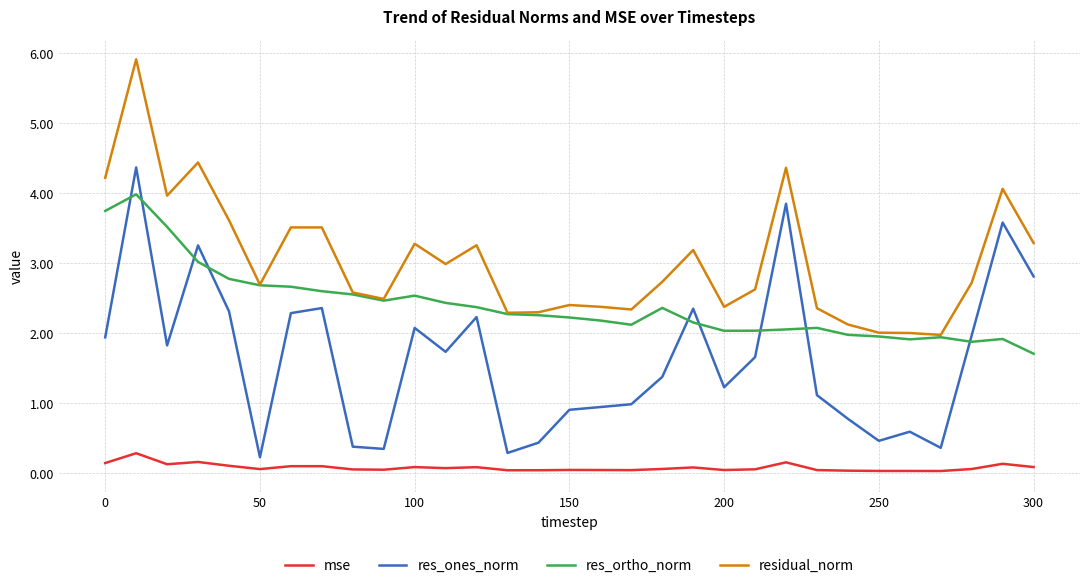

Which series has the largest total across all categories?

residual_norm